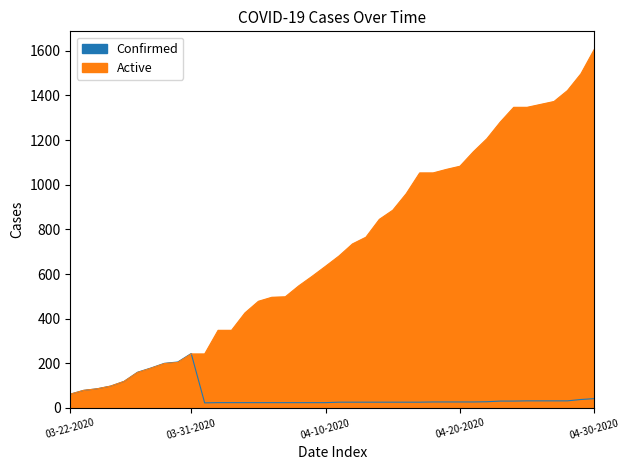

Which series has the largest range (max minus min)?

Active